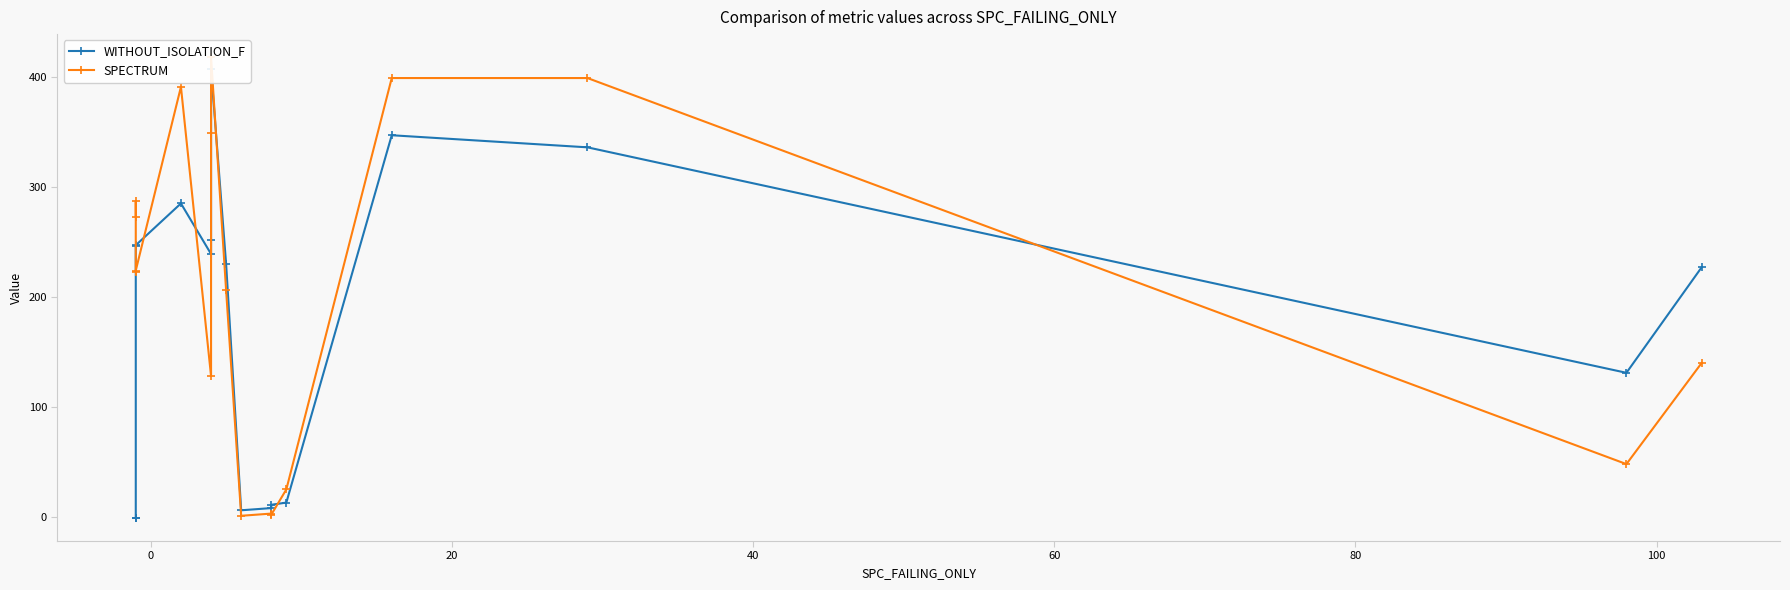

In SPECTRUM, how many points are higher than both neighbors (excluding endpoints)?

4